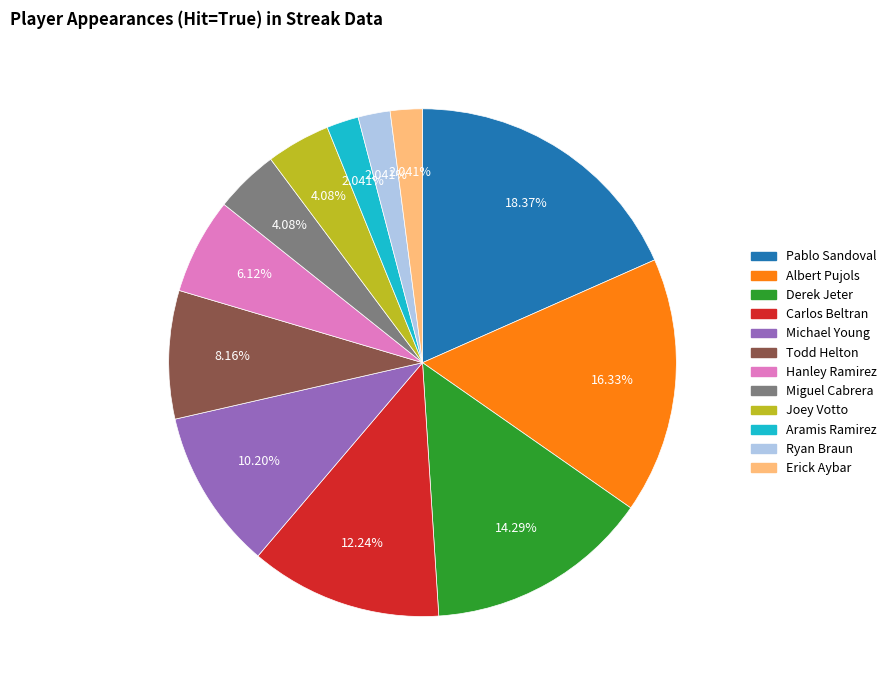

Which has a higher value, Albert Pujols or Aramis Ramirez?

Albert Pujols